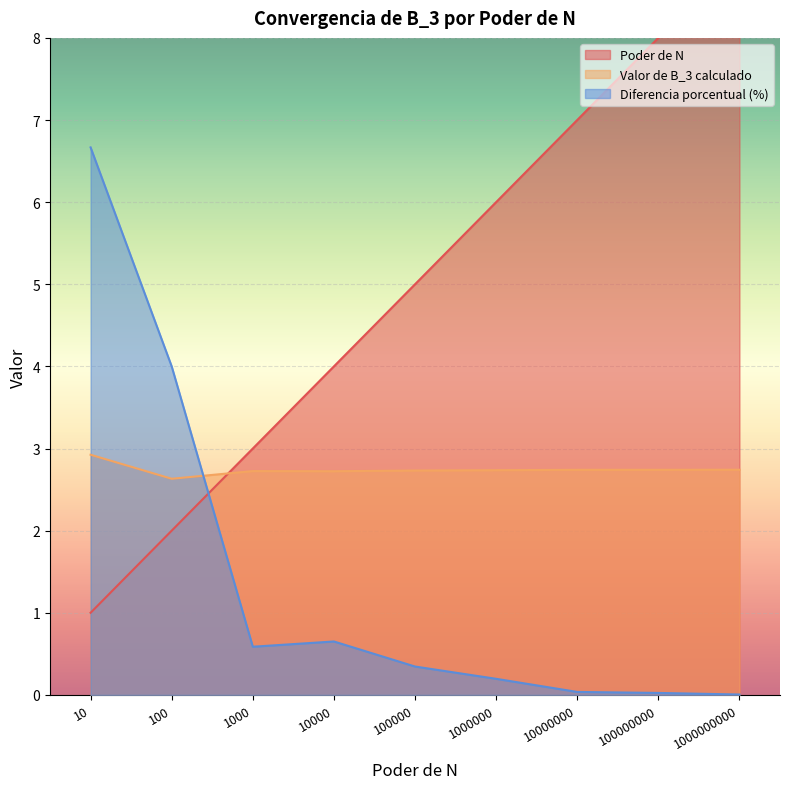

How many distinct data groups are displayed?

3